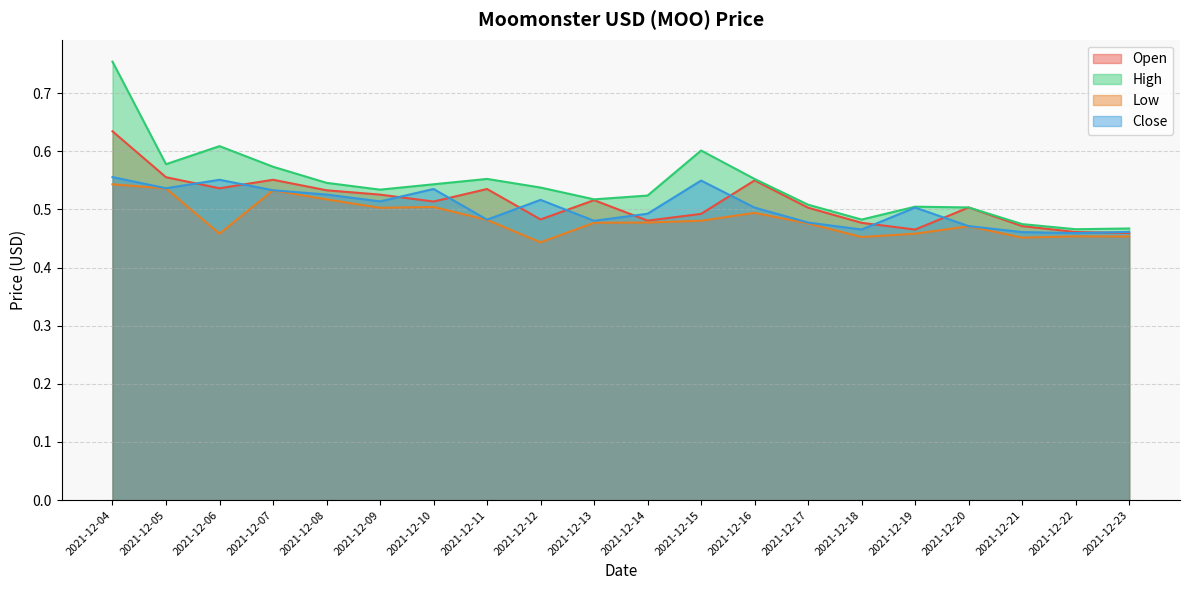

What is the value of the Open point at the 13th from the left?

0.5